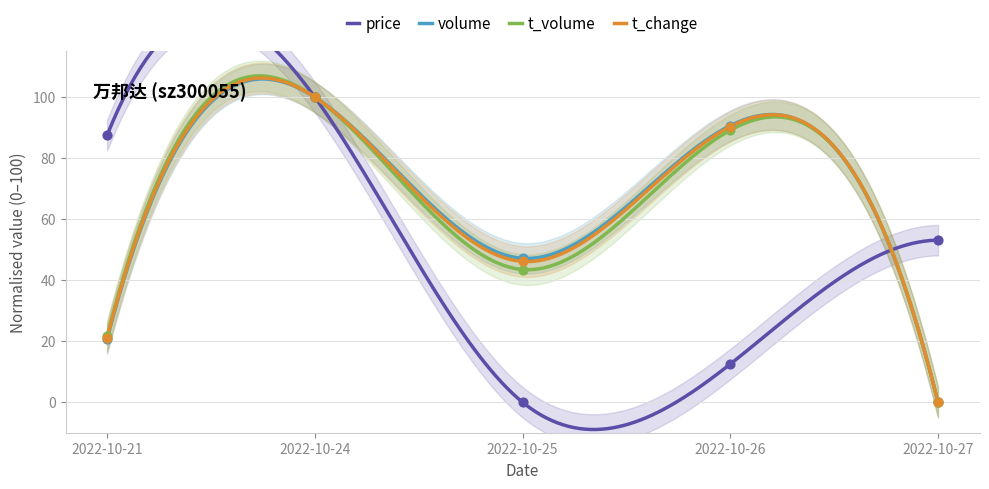

What is the total value across all series at 2022-10-25?

136.8